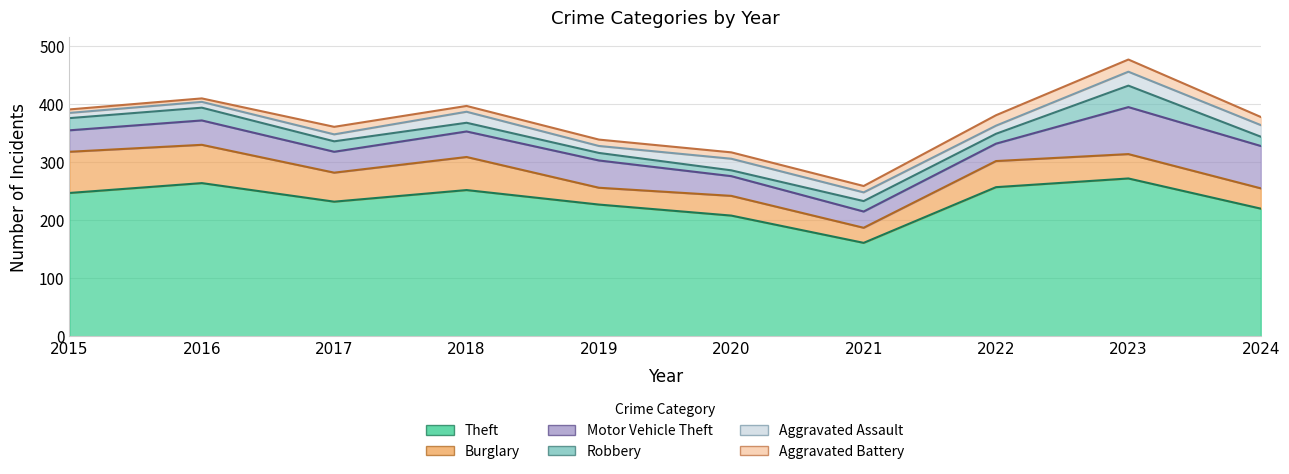

List the labels in order of Theft value, largest first.

2023, 2016, 2022, 2018, 2015, 2017, 2019, 2024, 2020, 2021